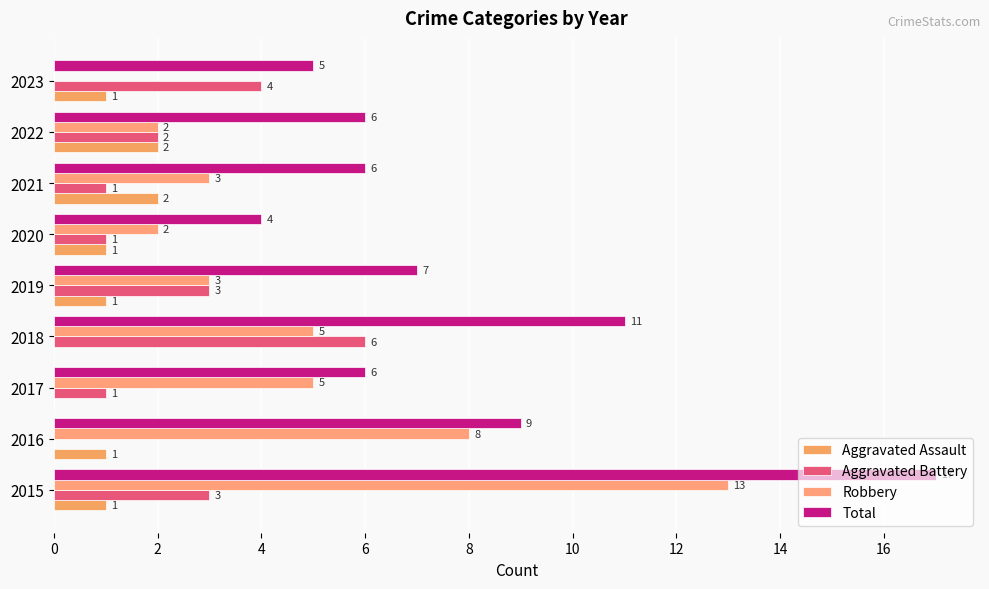

Count the number of data series in this chart.

4